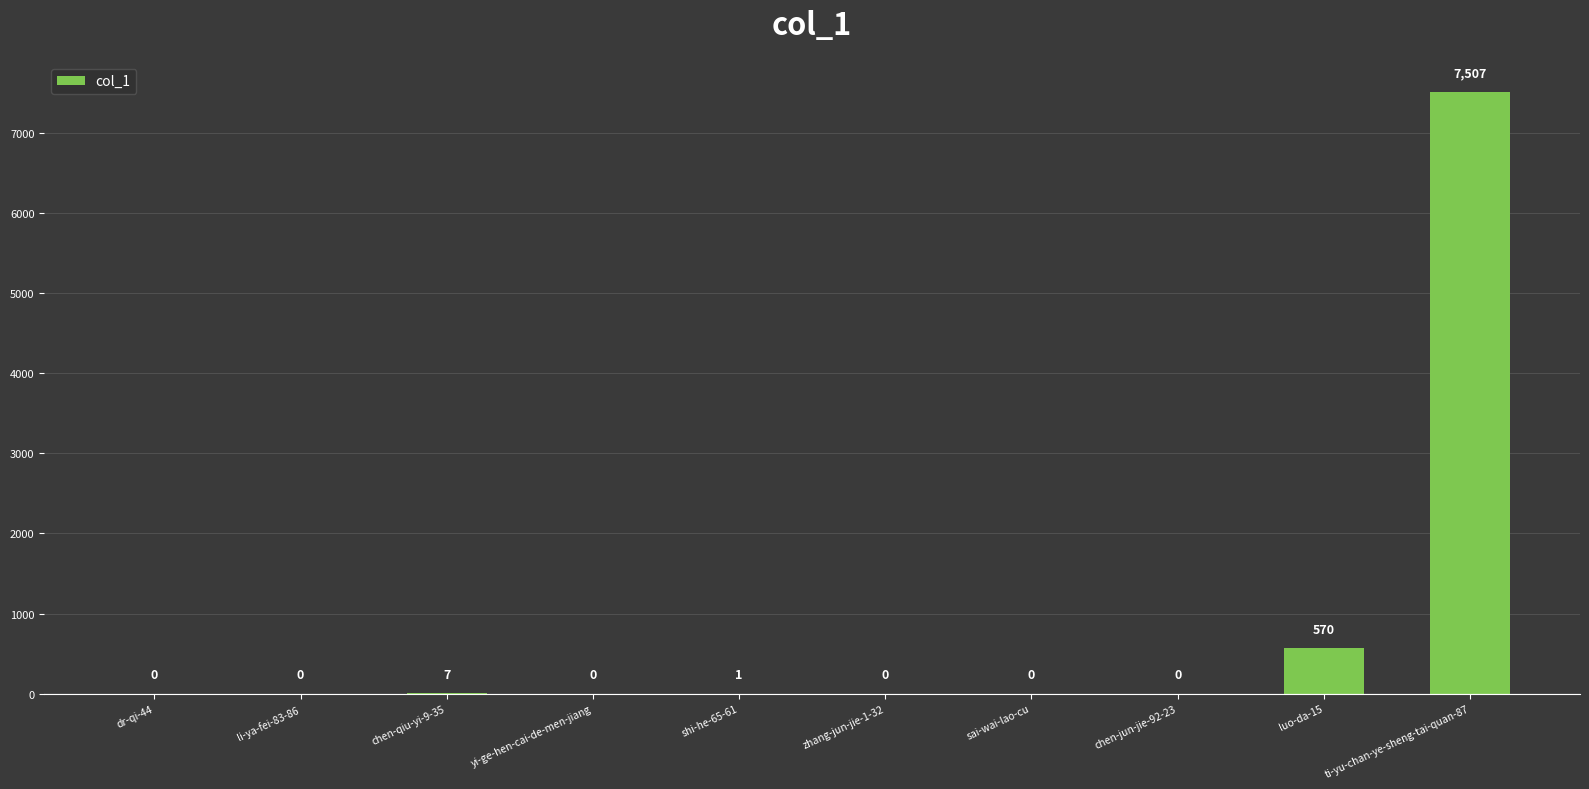

What is the maximum value shown in the chart?

7507